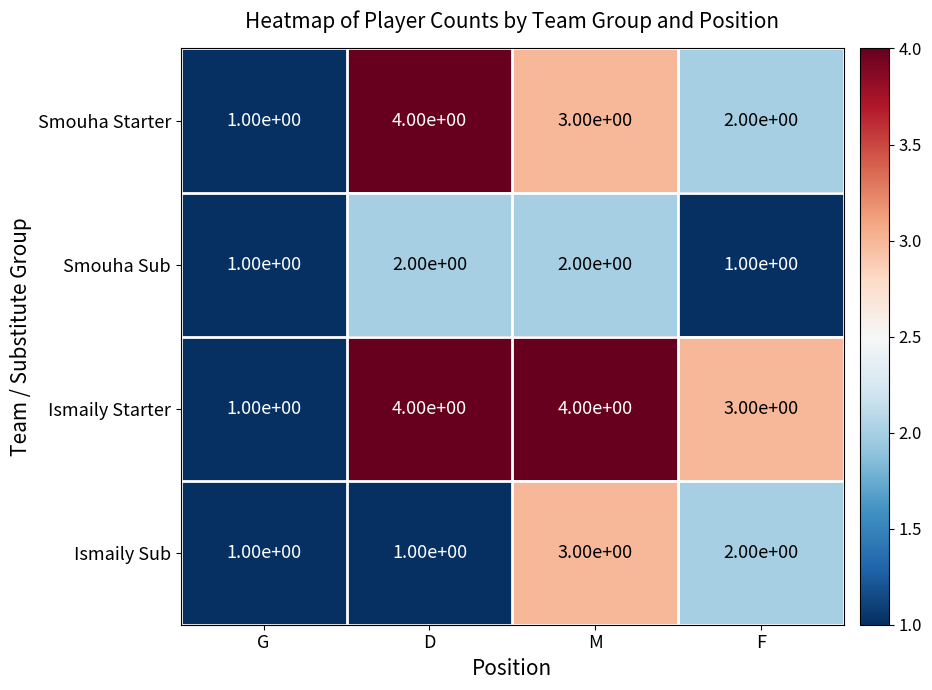

What is the average value of the Ismaily Starter series?

3